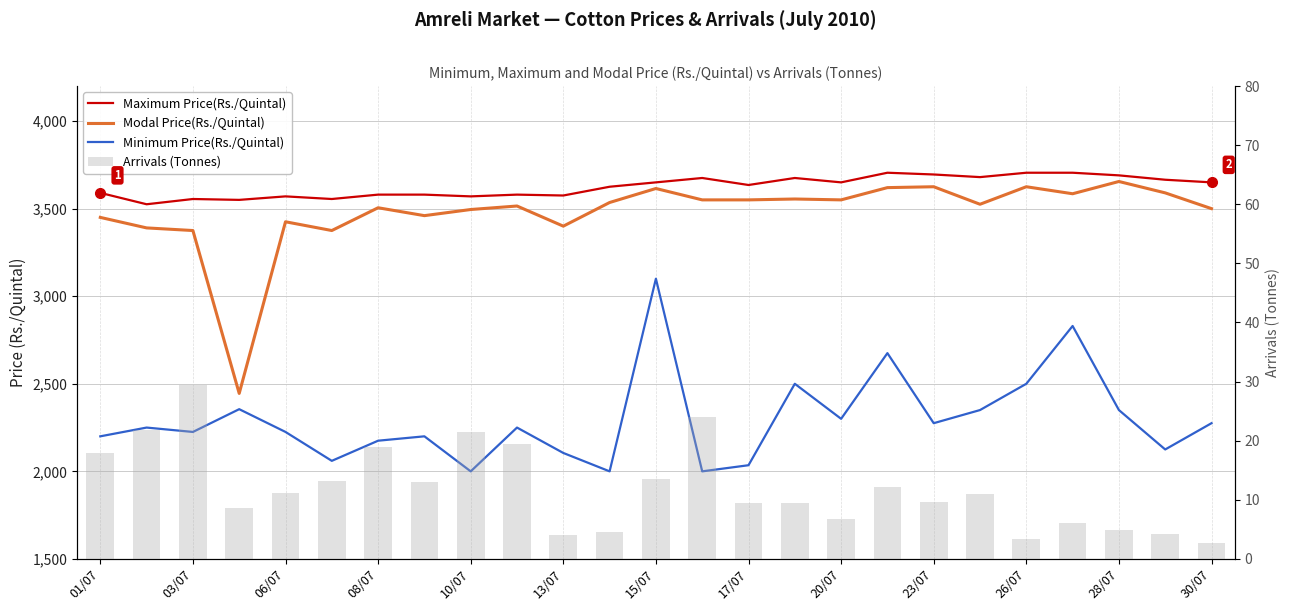

Does the chart contain stacked bars?

No